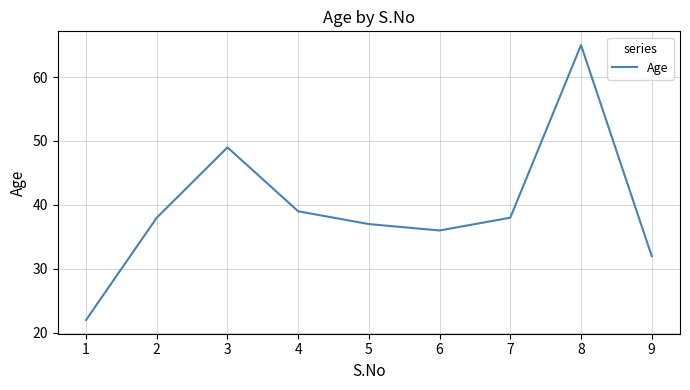

Where is the first local minimum?

6